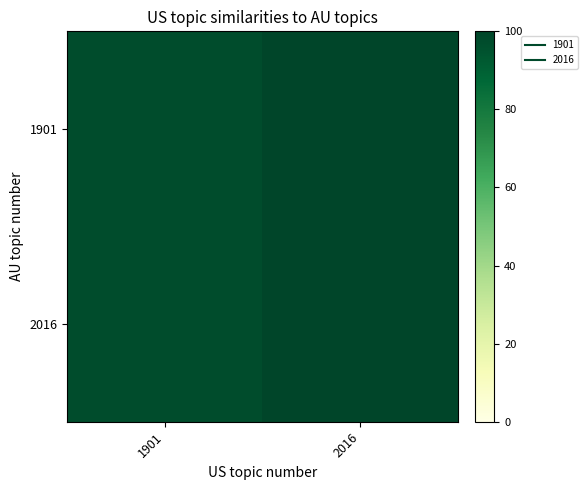

At 1901, list the series in order from smallest to largest.

1901, 2016